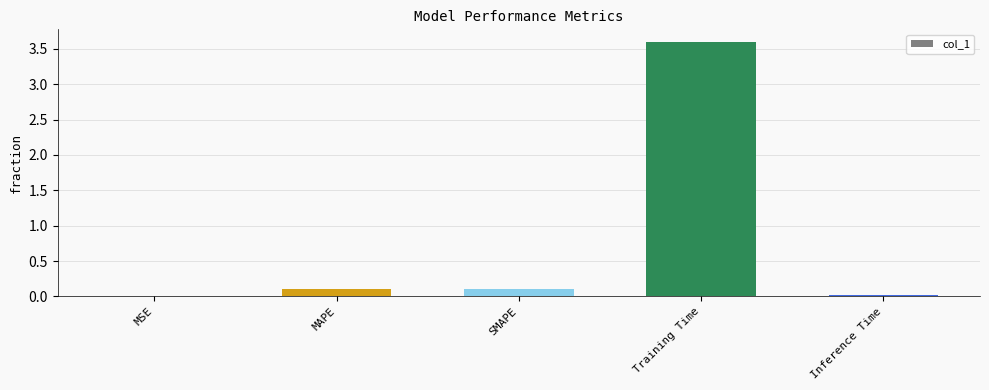

Which has a higher value, MAPE or Inference Time?

MAPE